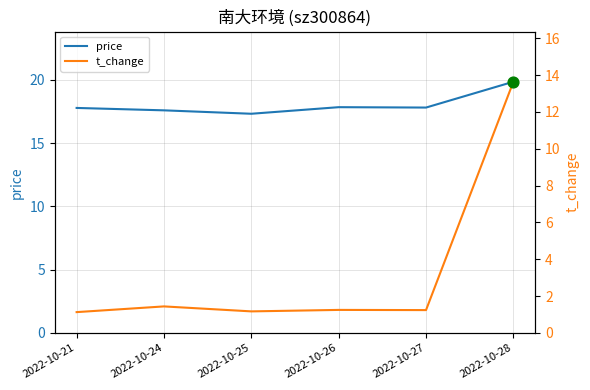

What are all the series names shown in the legend?

price, t_change